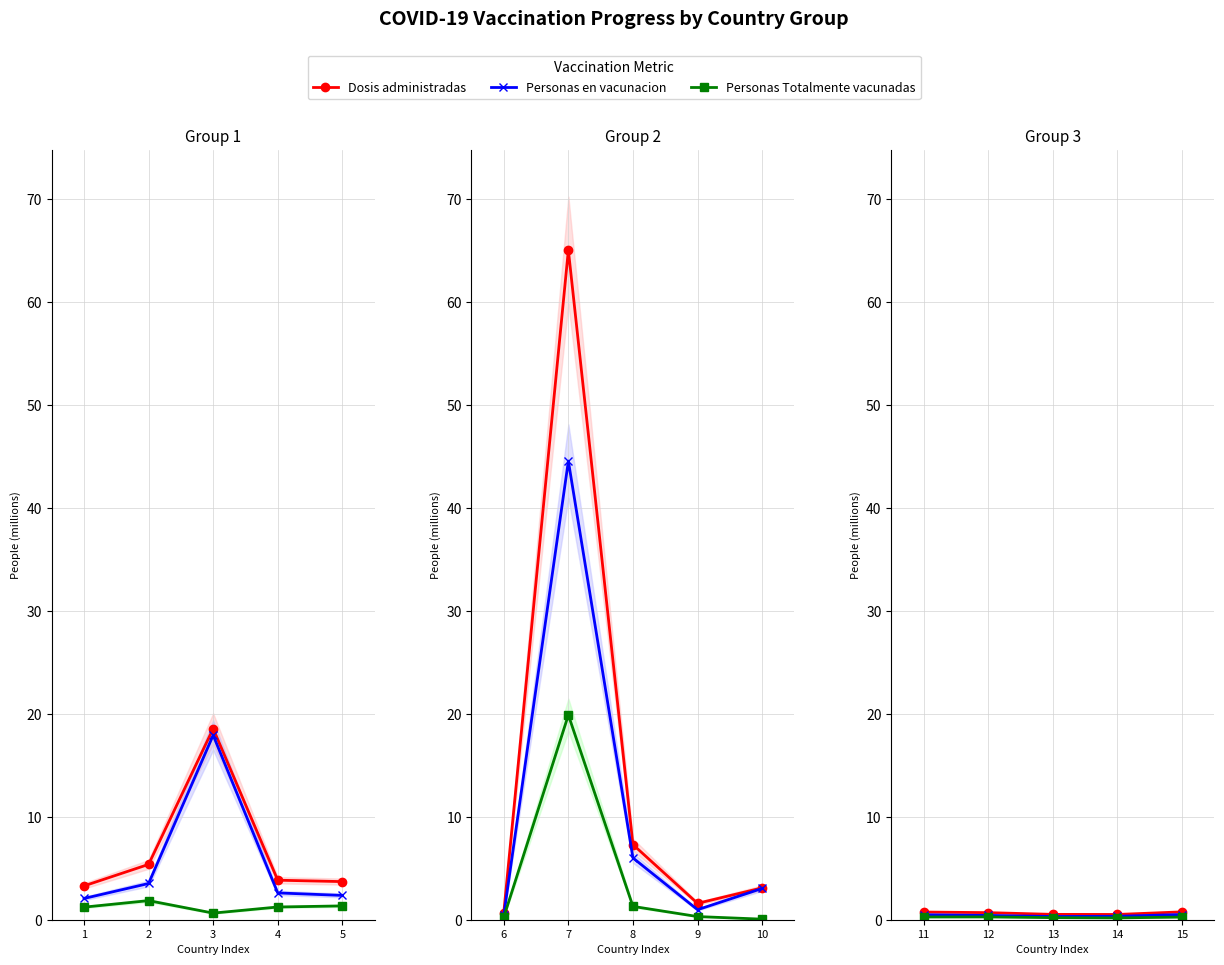

Which series has the largest total across all categories?

Dosis administradas